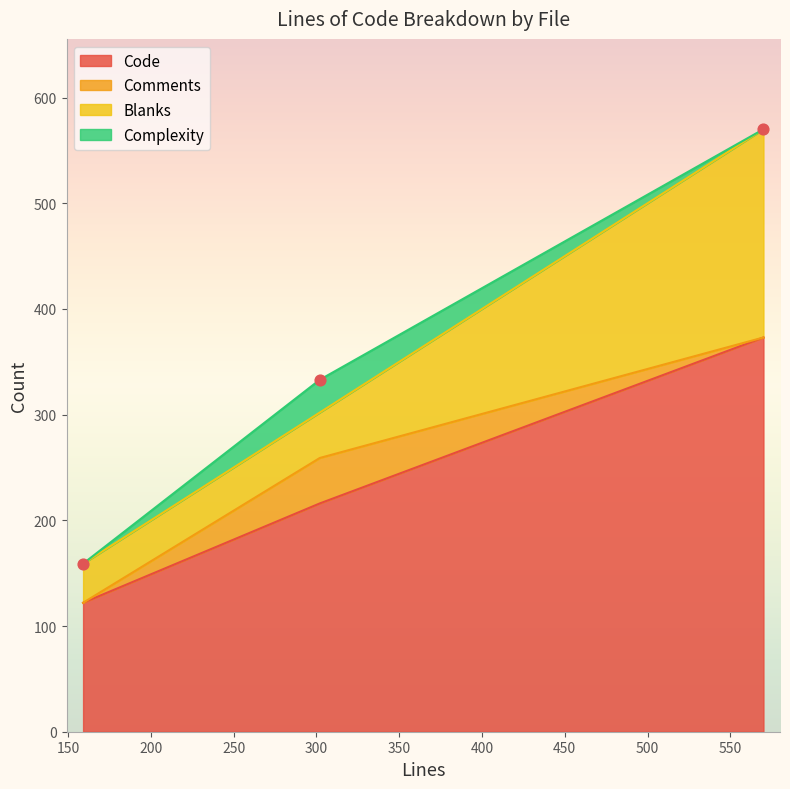

Which series contains the highest Y value?

Code